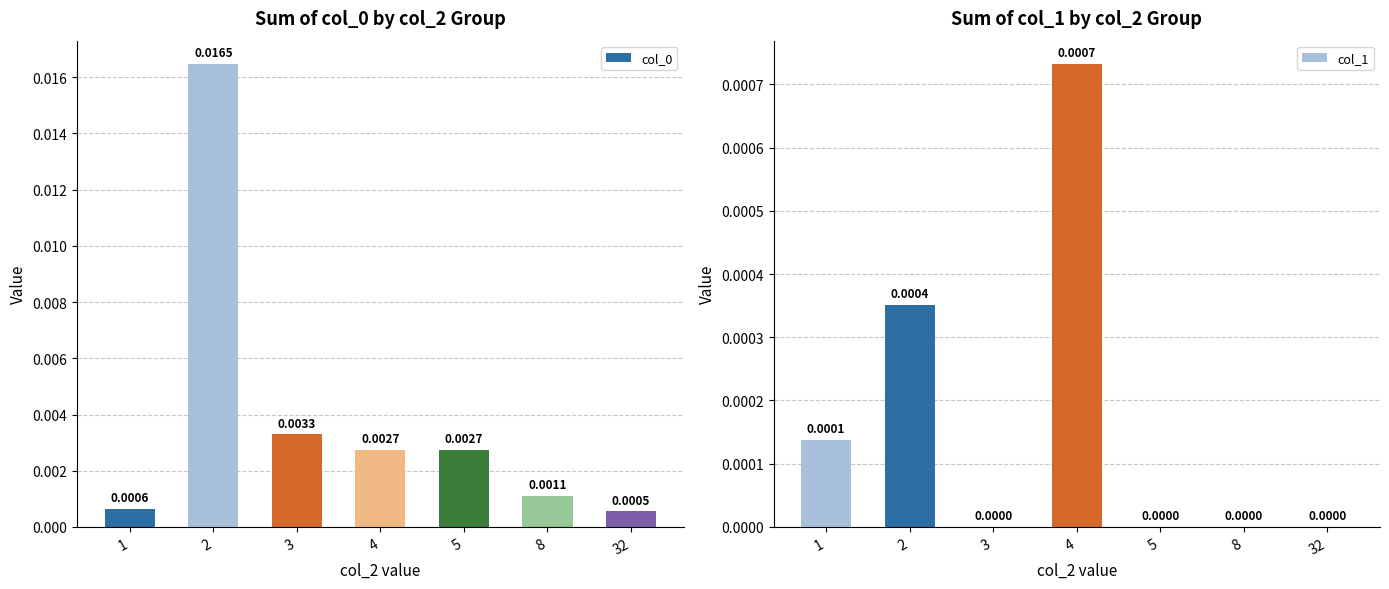

Which series has the largest total across all categories?

col_0